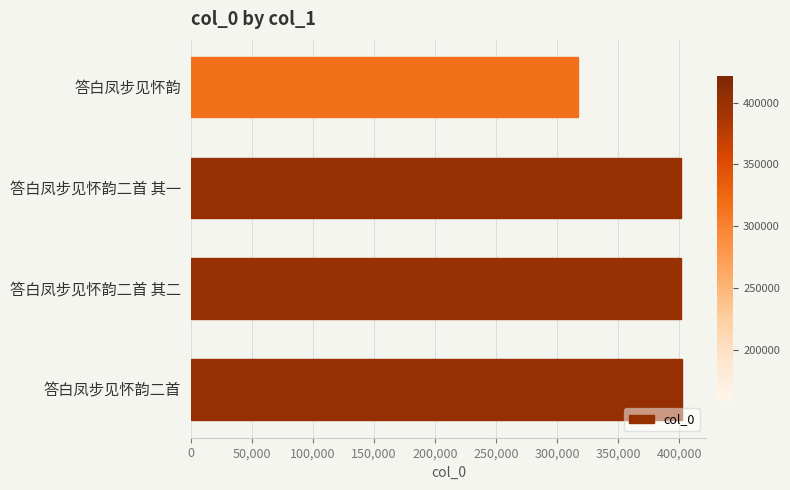

How many categories are shown in the chart?

4